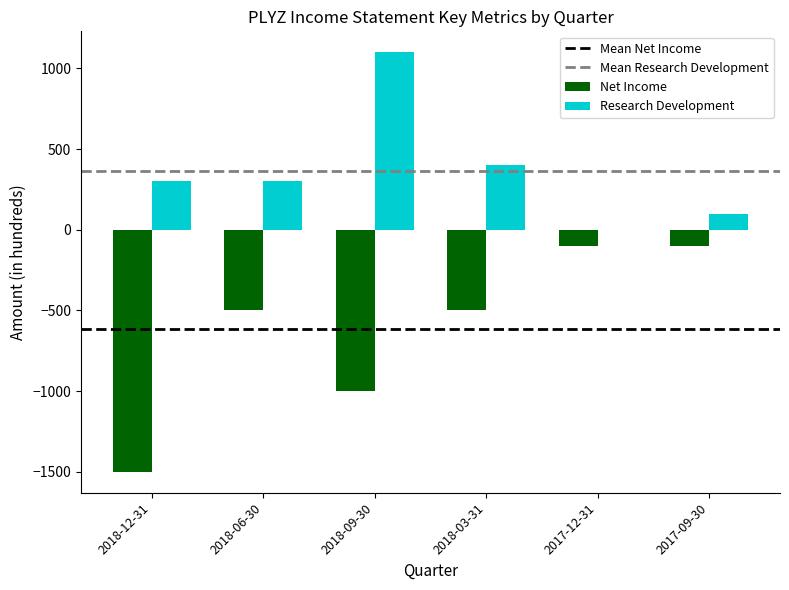

Which category has the highest value in the Research Development series?

2018-09-30